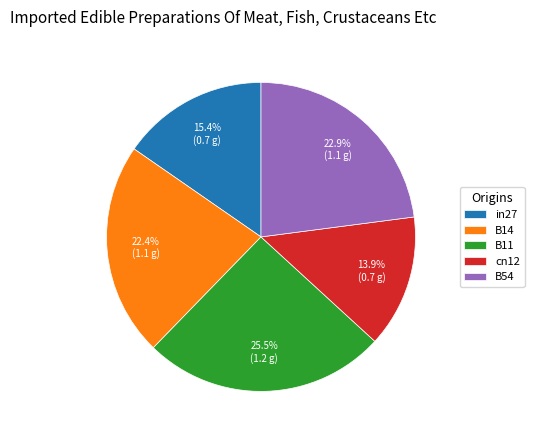

What is the smallest slice in the pie chart?

cn12